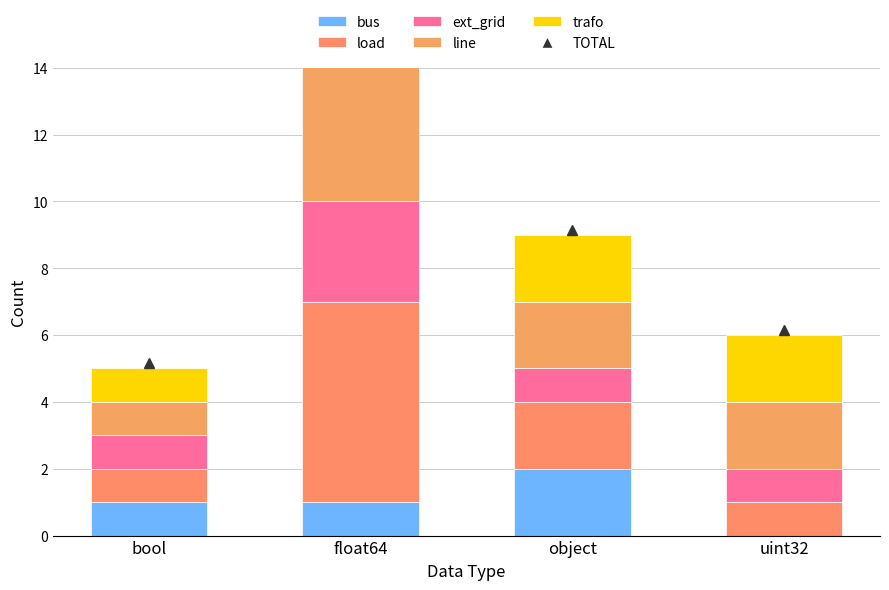

Between bool and object, which is larger?

object